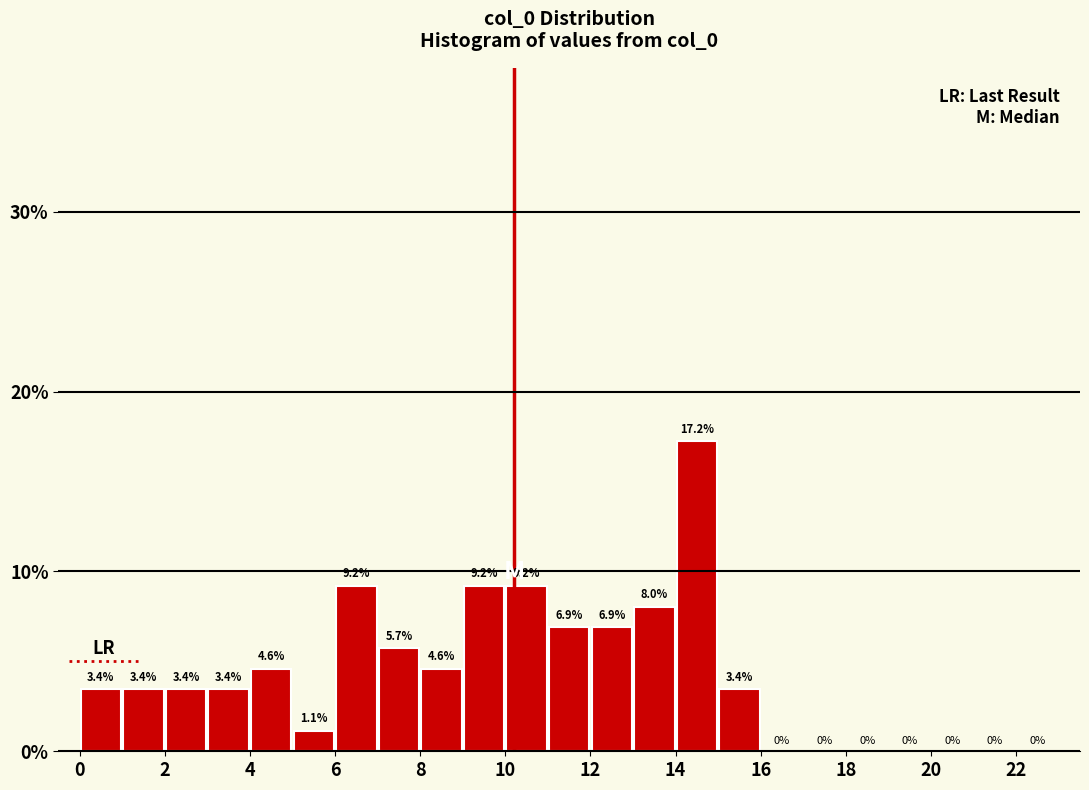

Reading left to right, list every bar in this chart as the range it spans on the x-axis followed by its height.

0 to 1: 3.4
1 to 2: 3.4
2 to 3: 3.4
3 to 4: 3.4
4 to 5: 4.6
5 to 6: 1.1
6 to 7: 9.2
7 to 8: 5.7
8 to 9: 4.6
9 to 10: 9.2
10 to 11: 9.2
11 to 12: 6.9
12 to 13: 6.9
13 to 14: 8.0
14 to 15: 17.2
15 to 16: 3.4
16 to 17: 0.0
17 to 18: 0.0
18 to 19: 0.0
19 to 20: 0.0
20 to 21: 0.0
21 to 22: 0.0
22 to 23: 0.0